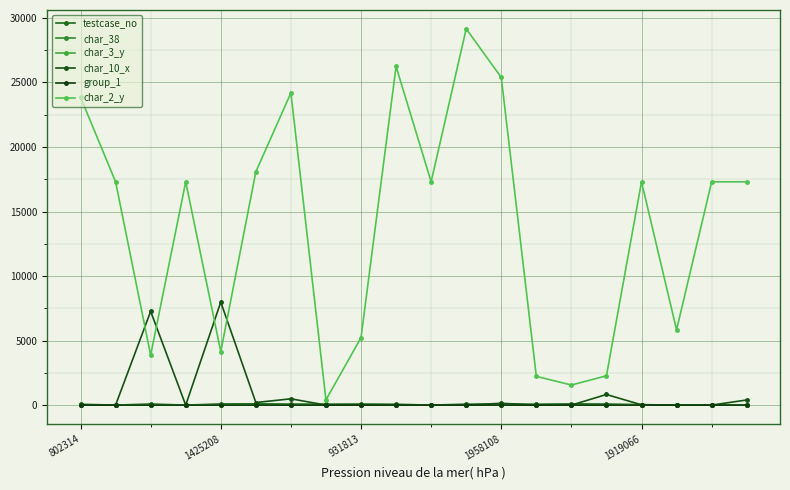

What is the sum of all group_1 values?

39